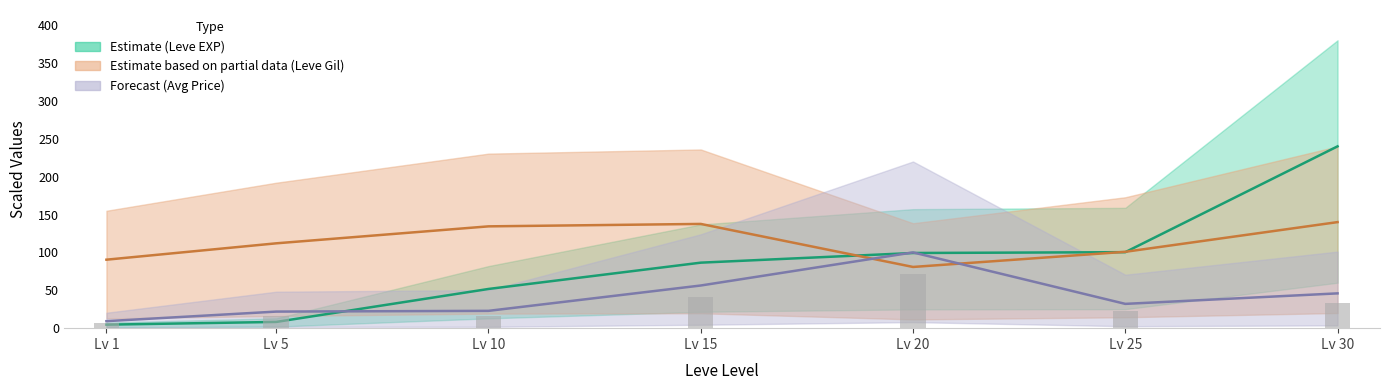

What is the difference between the second highest and minimum values in the Leve EXP series?

95.7